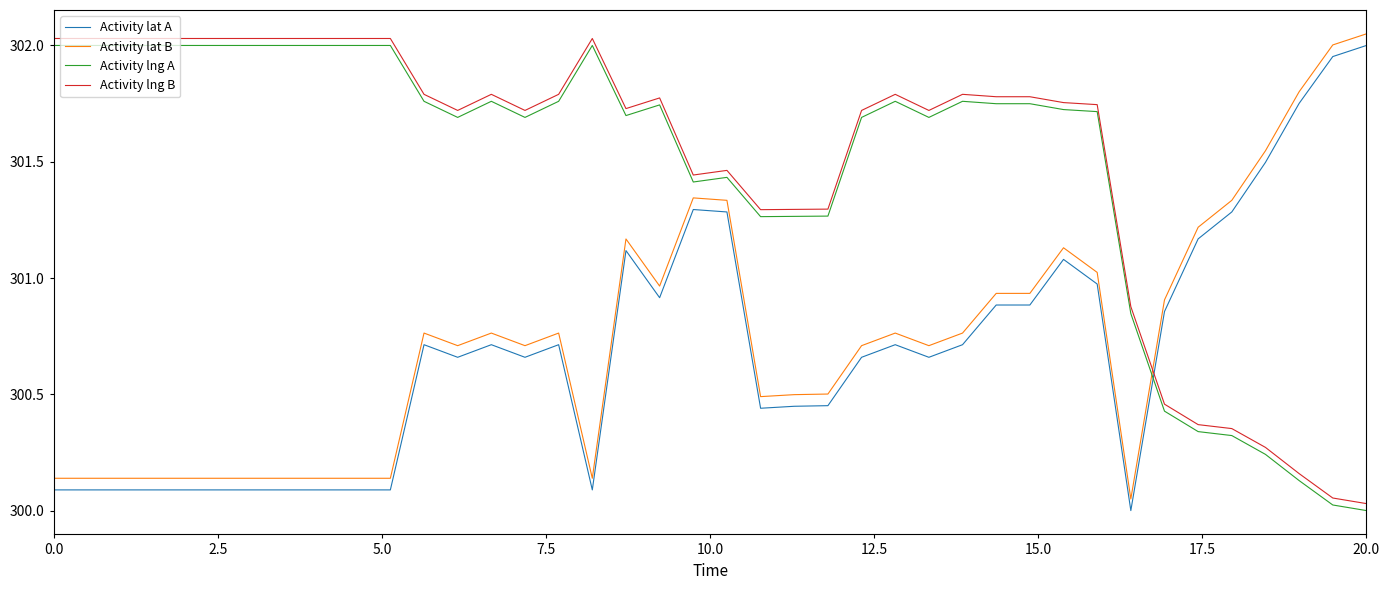

True or false: Activity lng B and Activity lat A intersect in this chart.

True